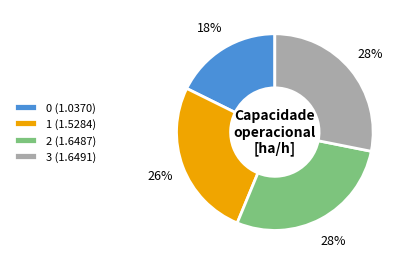

Is the sum of 2 (1.6487) and 1 (1.5284) greater than half?

Yes